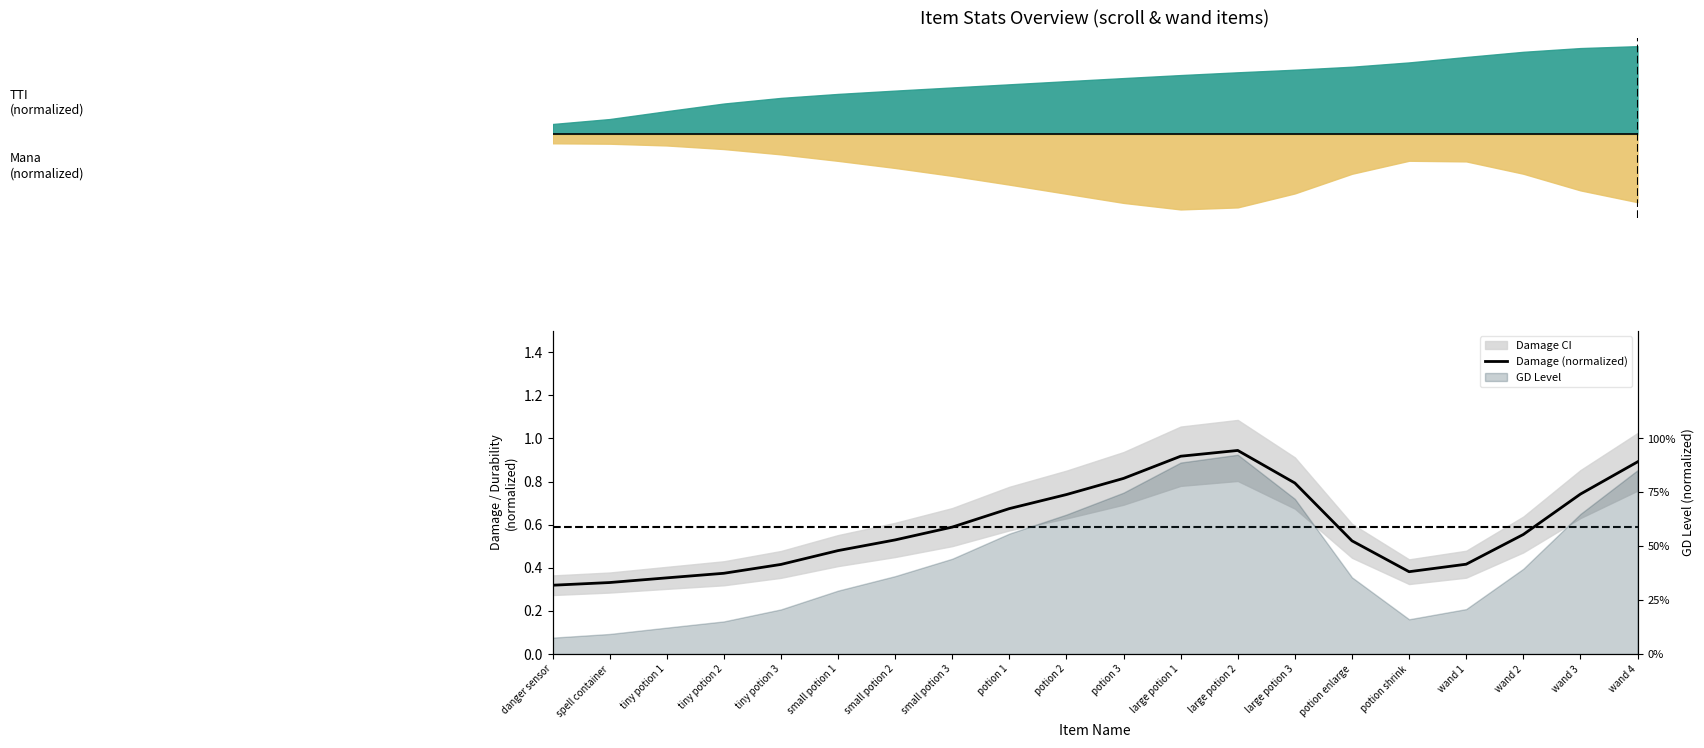

What is the difference between the second highest and second lowest values?

0.6